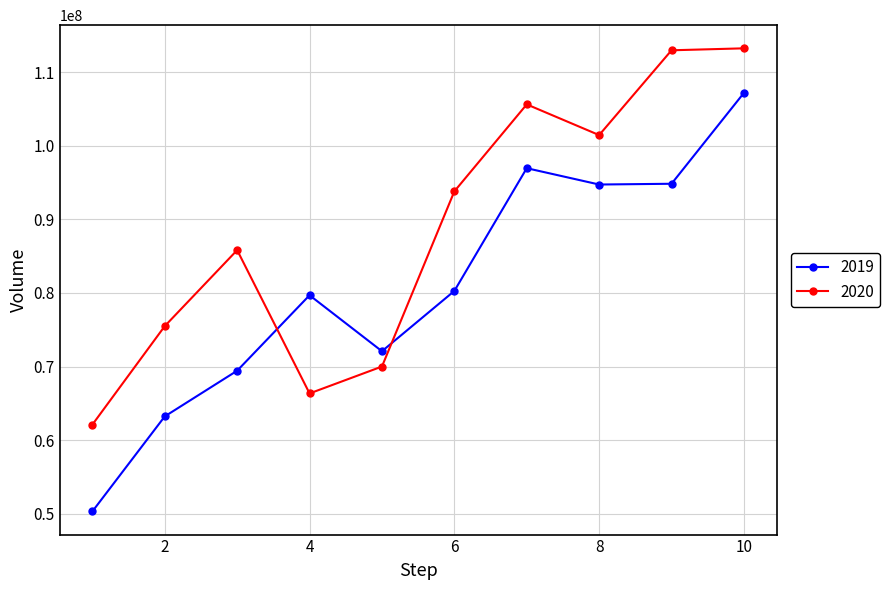

How many times do 2020 and 2019 cross each other?

2